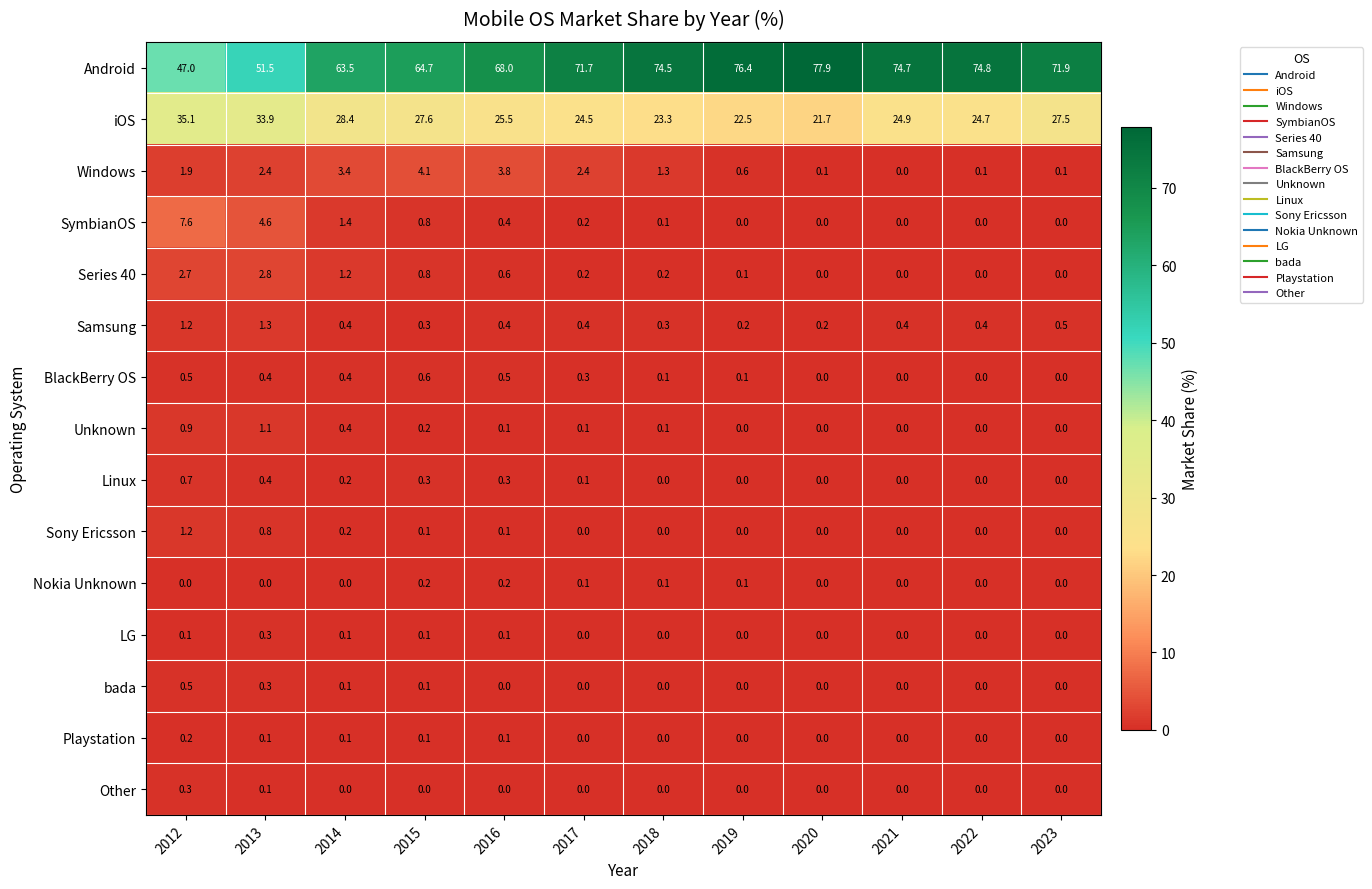

At how many categories does at least one series exceed 30?

12